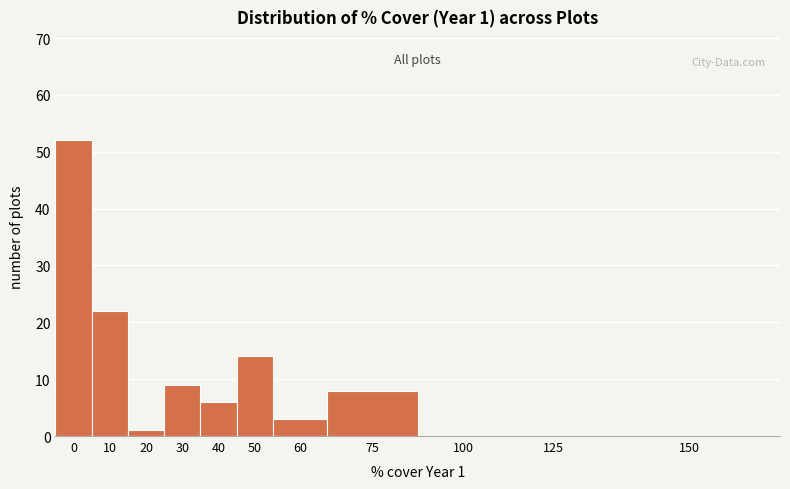

Reading right to left, transcribe all the data shown in this chart.

150=0	125=0	100=0	75=8	60=3	50=14	40=6	30=9	20=1	10=22	0=52